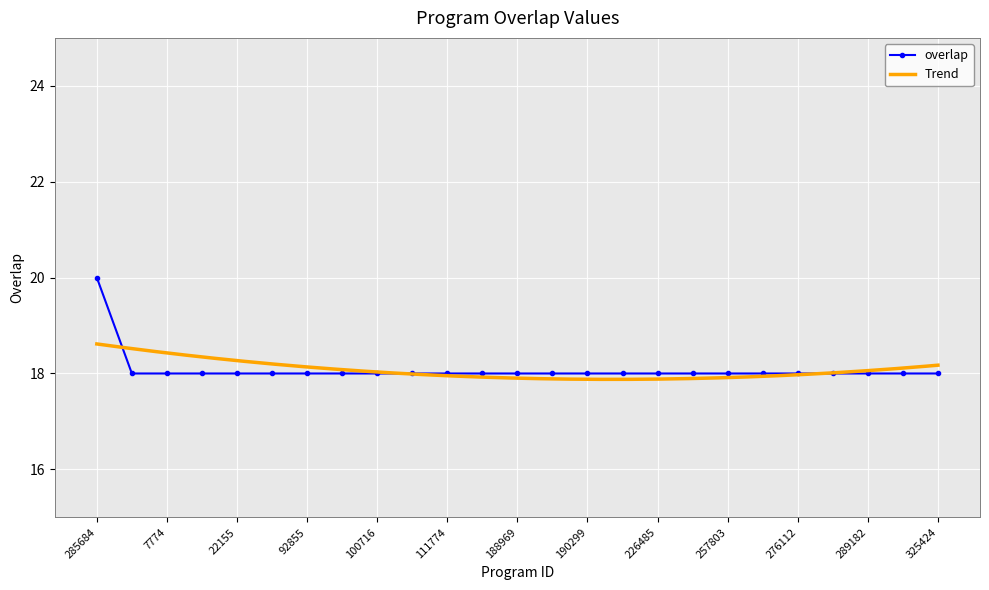

Rank the categories by value from highest to lowest.

285684, 6881, 7774, 15911, 22155, 66774, 92855, 99309, 100716, 107576, 111774, 178931, 188969, 188972, 190299, 216782, 226485, 246439, 257803, 267379, 276112, 283050, 289182, 320300, 325424